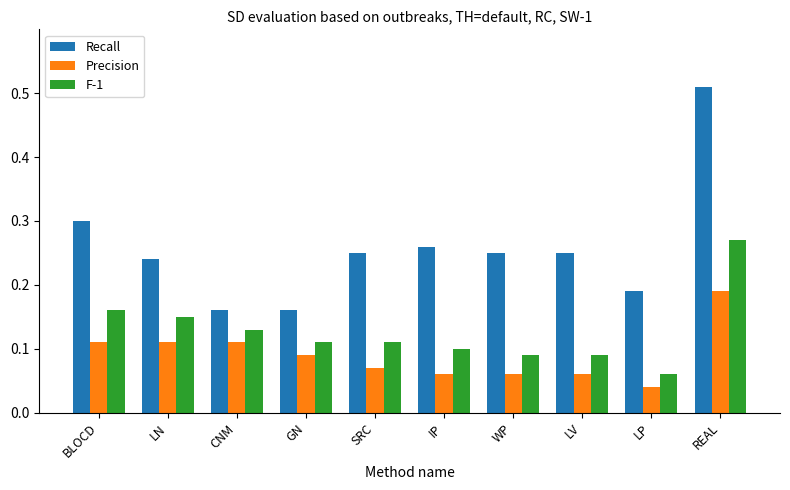

True or false: Recall has a value of 0.3 at BLOCD.

True